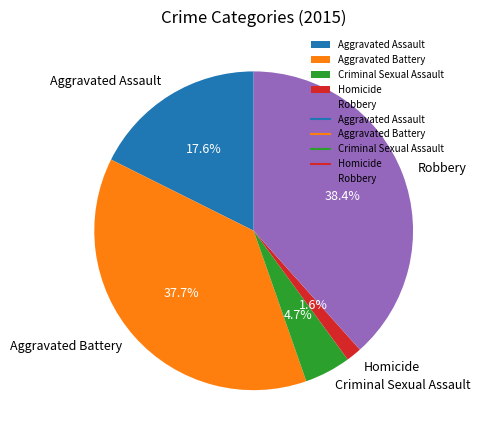

Combined, do Robbery and Aggravated Battery account for over 50%?

Yes